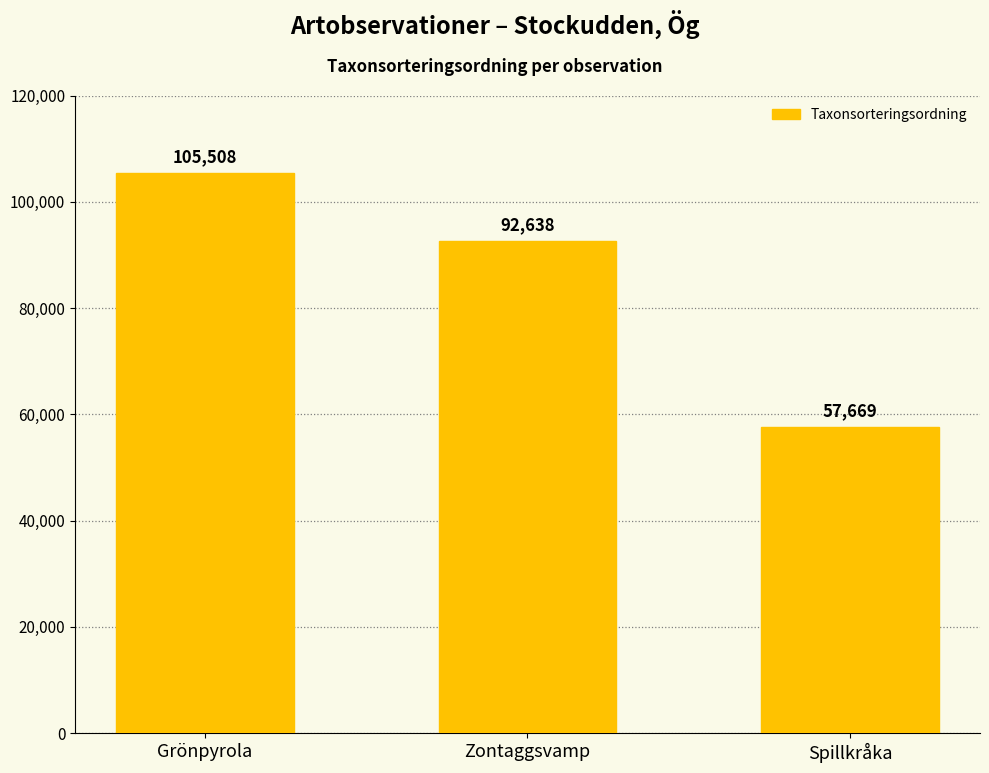

Are the bars horizontal?

No